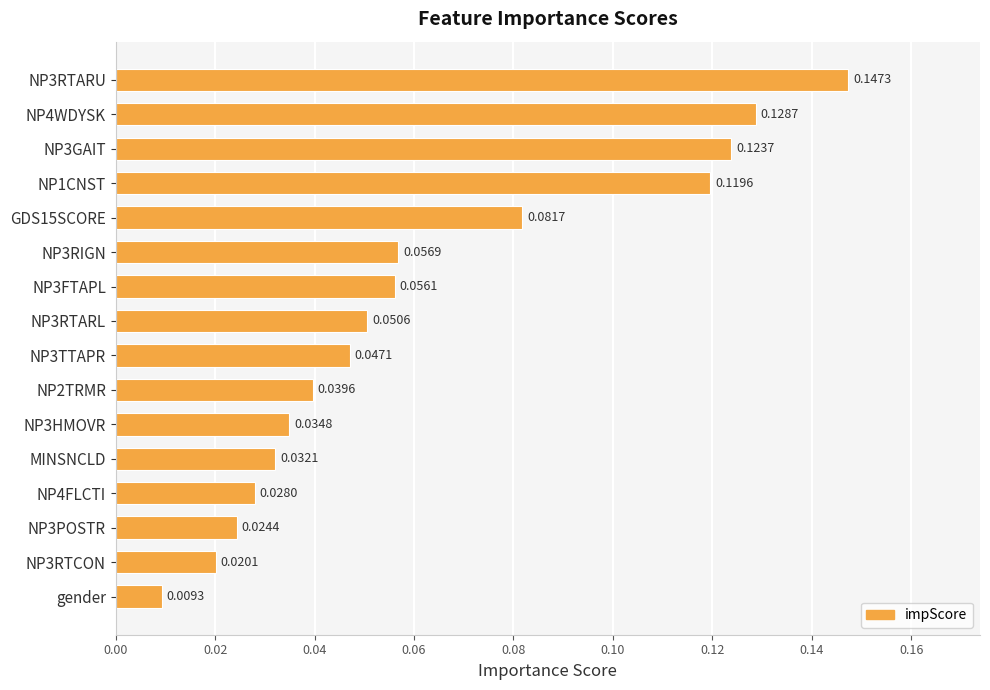

How many series are shown in this chart?

1